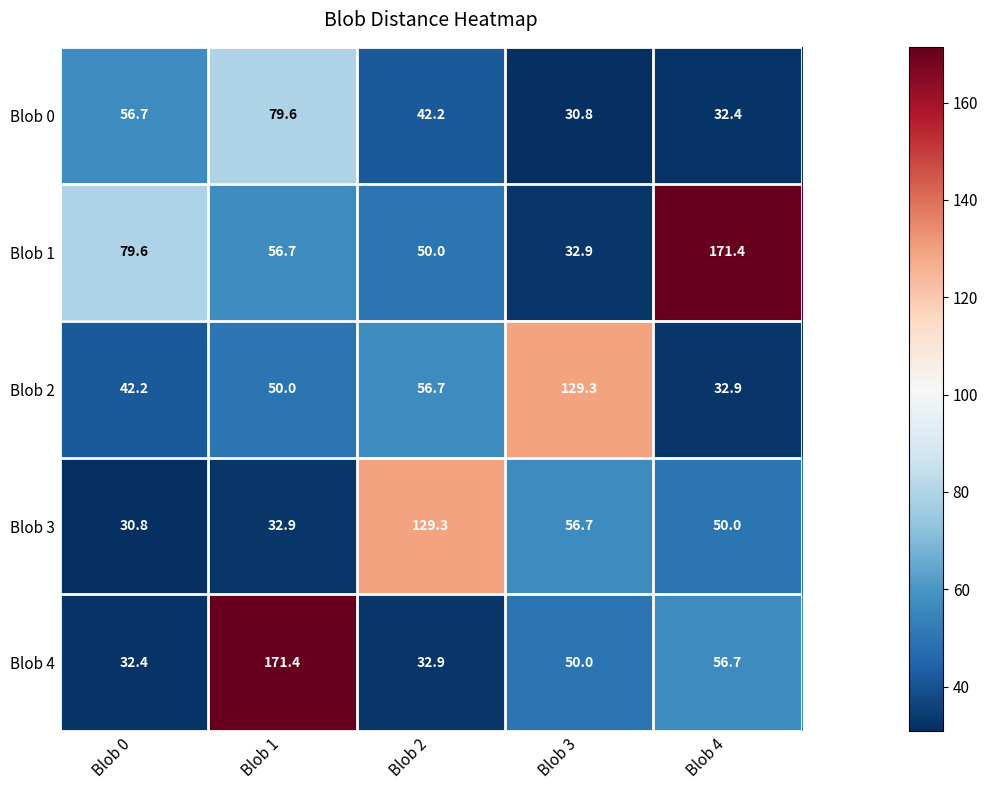

What is the total value across all series at Blob 2?

311.1